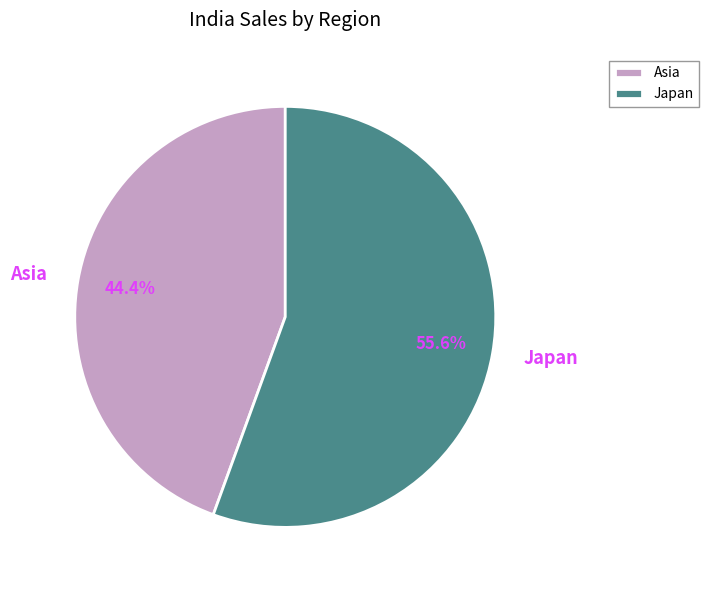

Is there any slice that represents more than half of the pie?

Yes